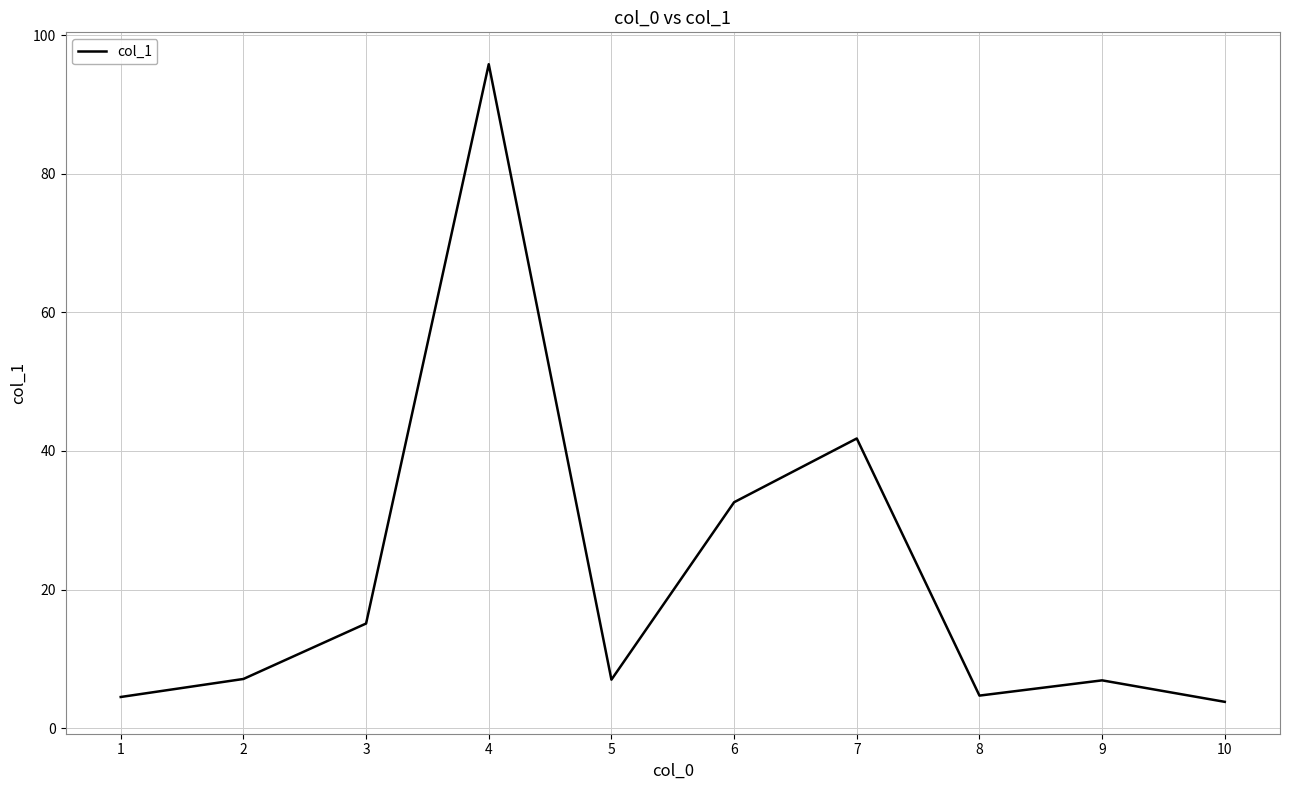

Is this an area chart (filled region under the line)?

No